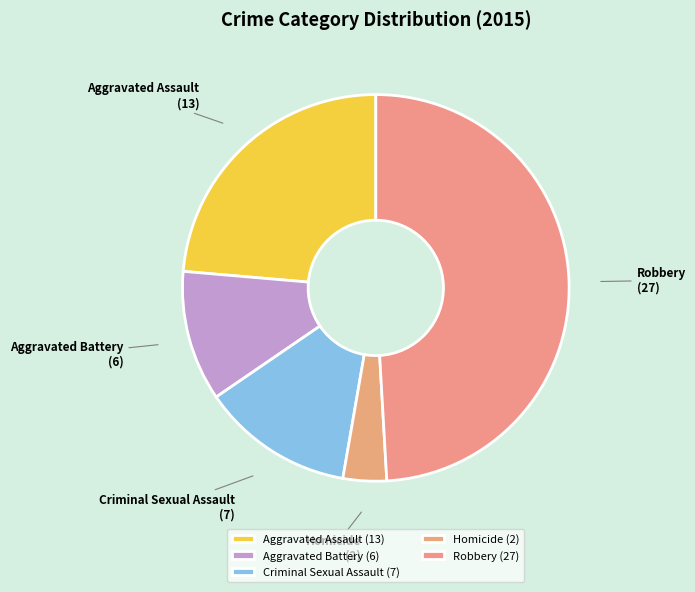

Do Aggravated Battery and Criminal Sexual Assault together represent more than half of the pie?

No